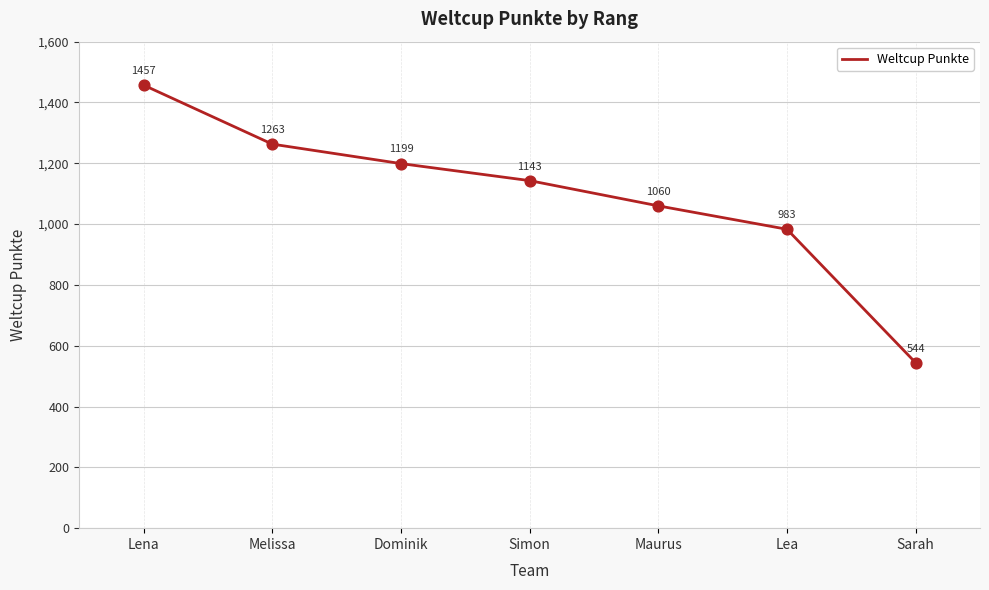

What is the ratio of the value at Maurus to the value at Lena?

0.7